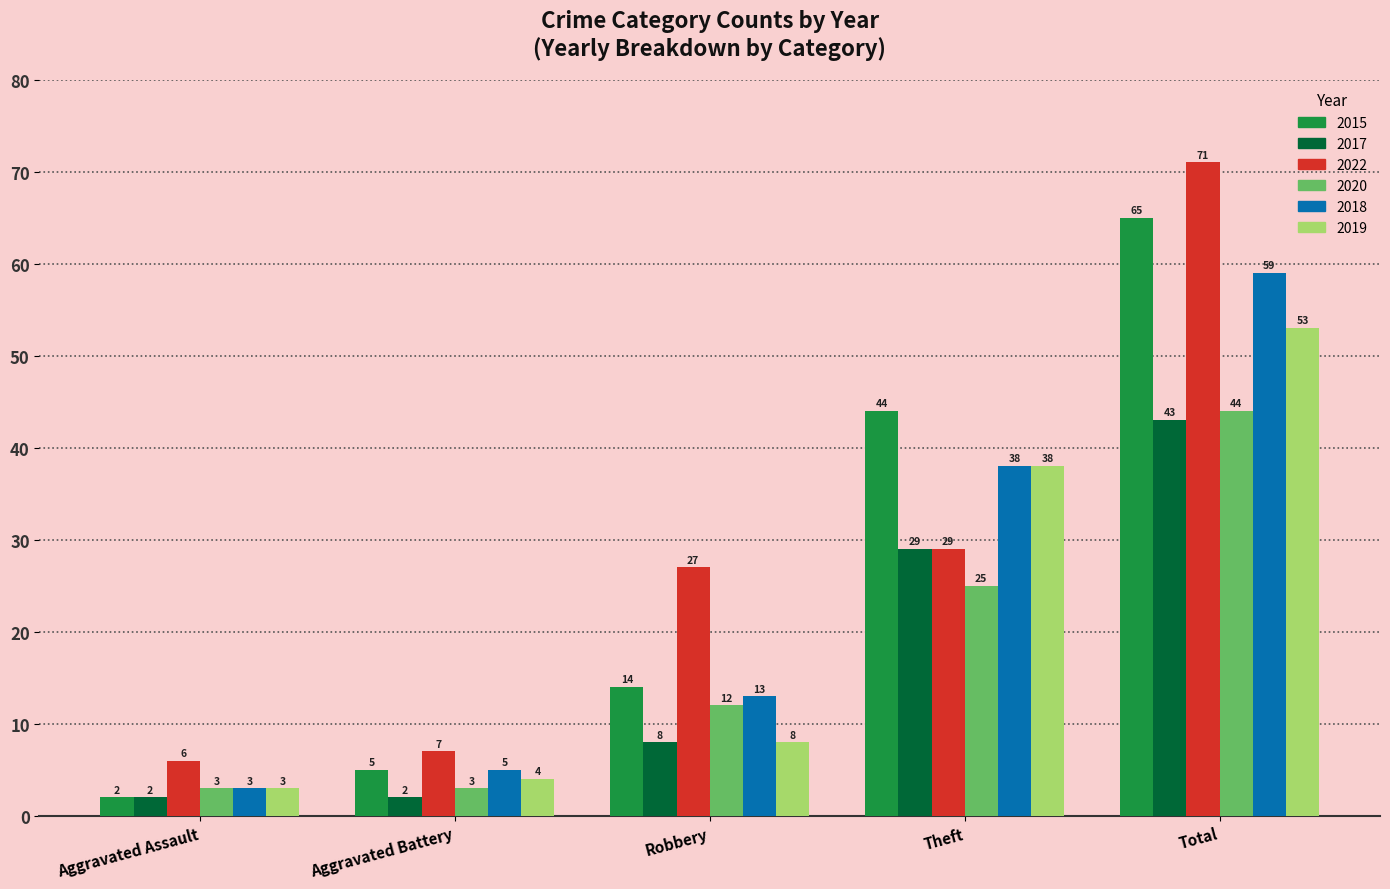

At how many categories does at least one series exceed 23?

3